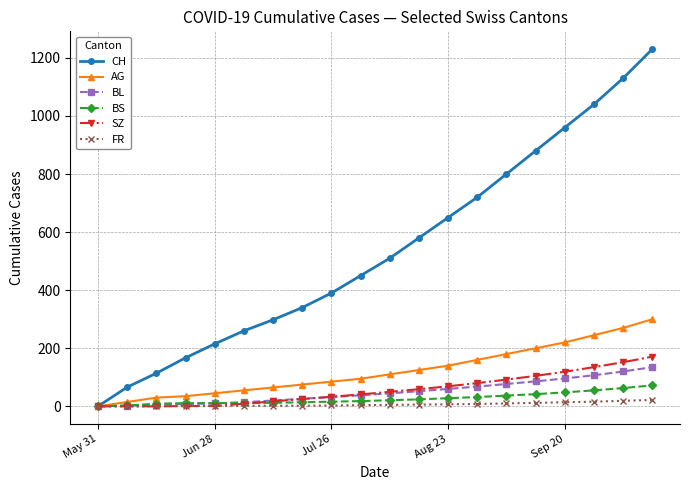

True or false: CH has more than 1 points higher than both neighbors.

False